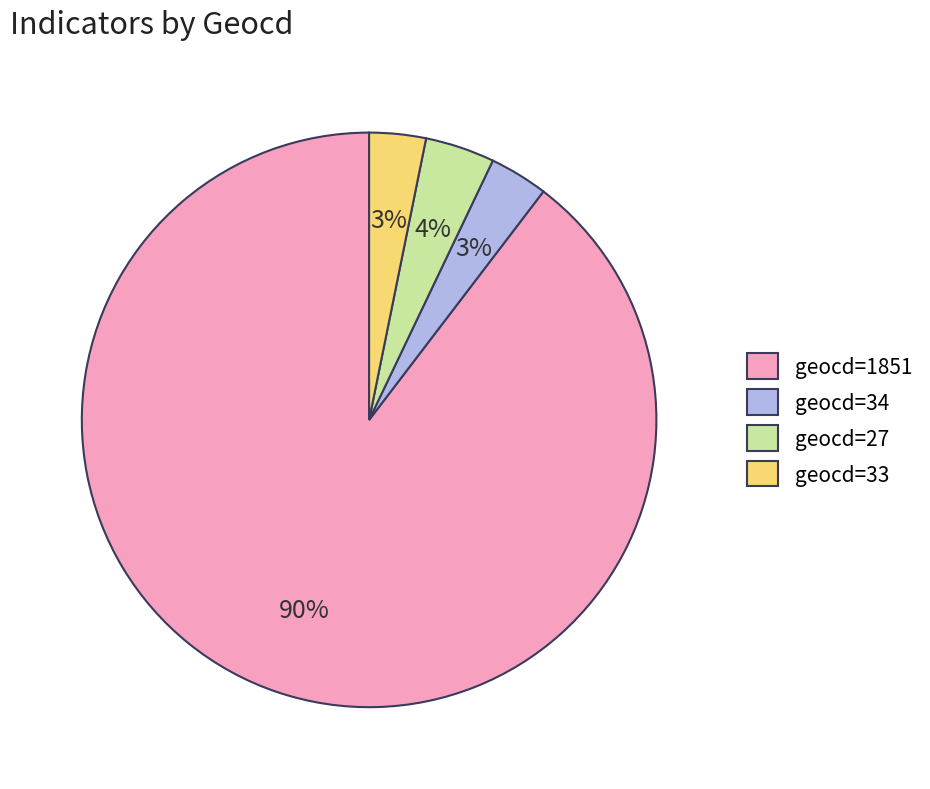

The geocd=34 slice represents 3% of the pie. True or false?

True